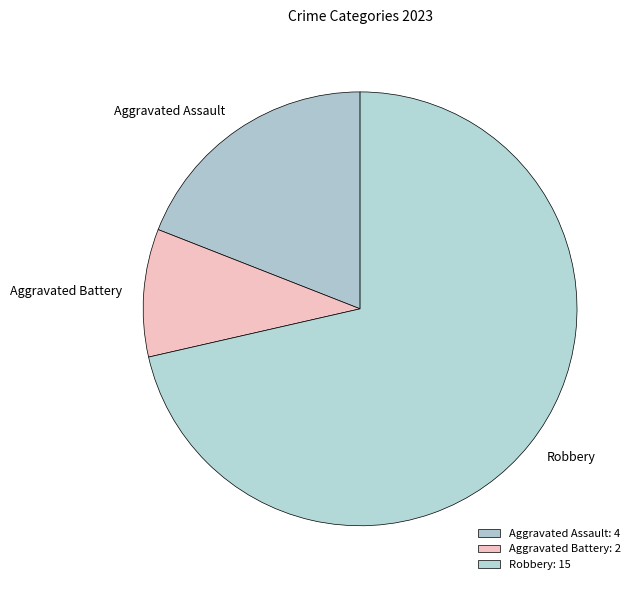

Is Robbery the majority of the pie?

Yes